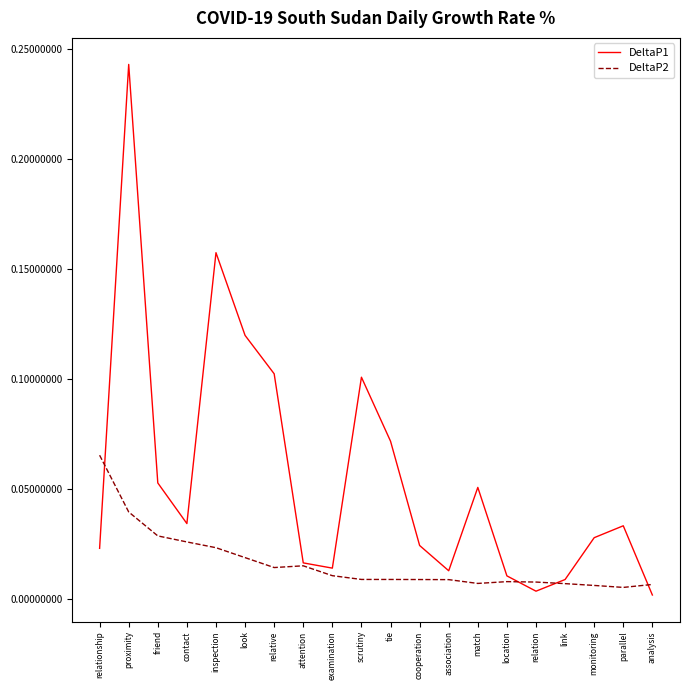

Which series ends up on top after the final intersection of DeltaP2 and DeltaP1?

DeltaP2